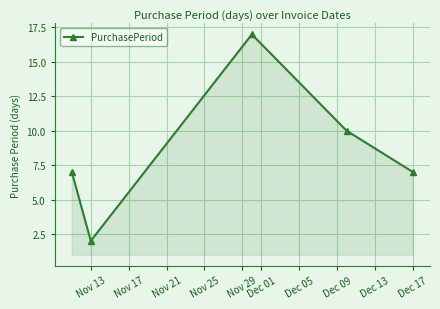

What is the value of the 1st point from the left?

7